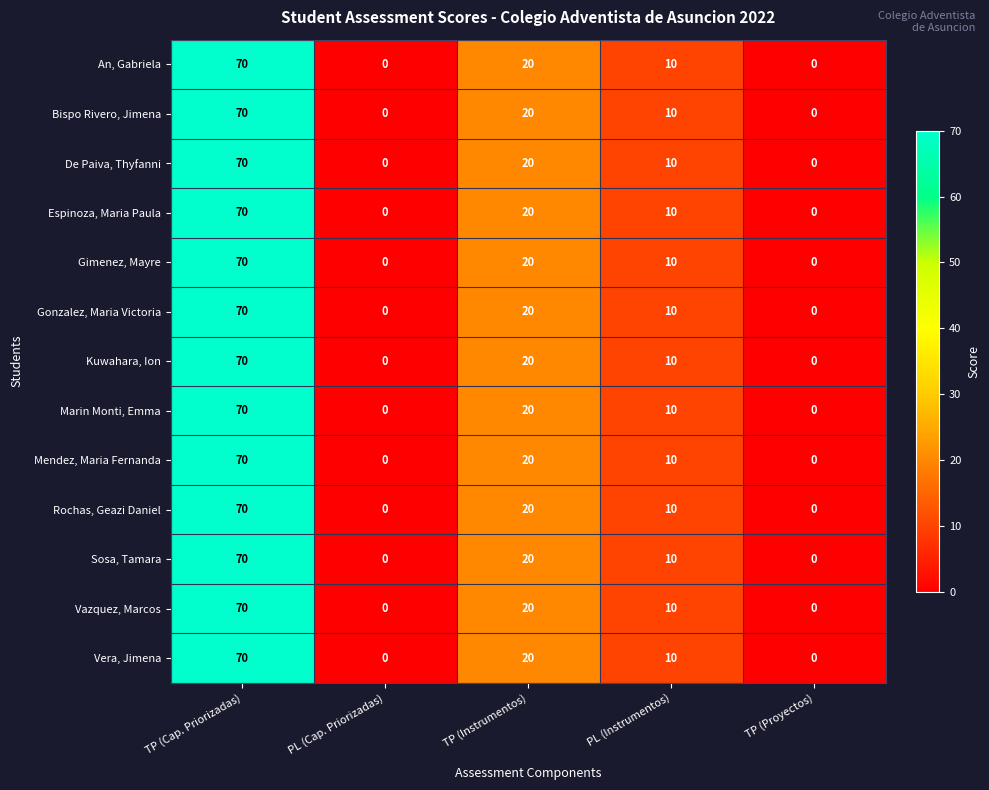

What is the difference between the maximum and minimum values in the Vazquez, Marcos series?

70